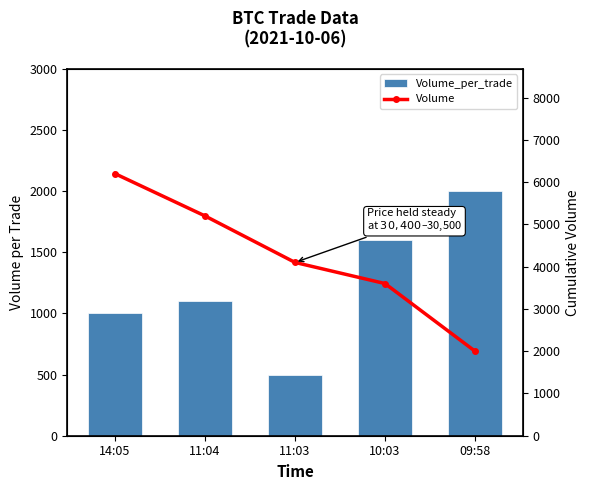

At 14:05, list the series in order from smallest to largest.

Volume_per_trade, Volume